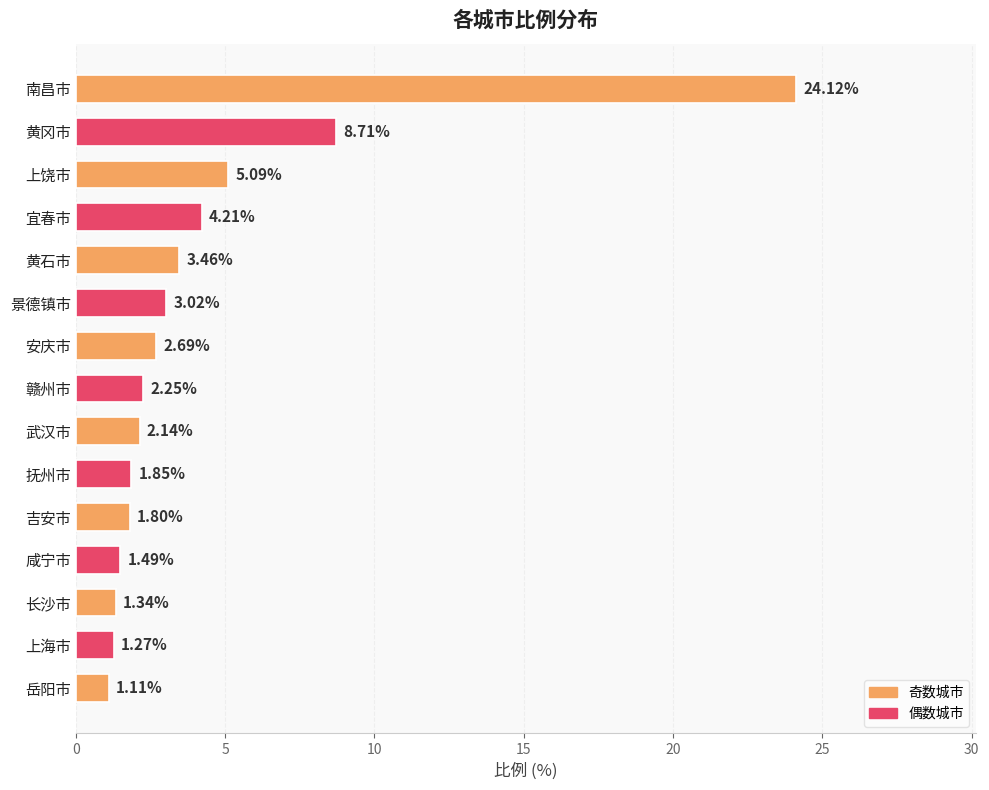

What is the greatest value displayed?

24.1